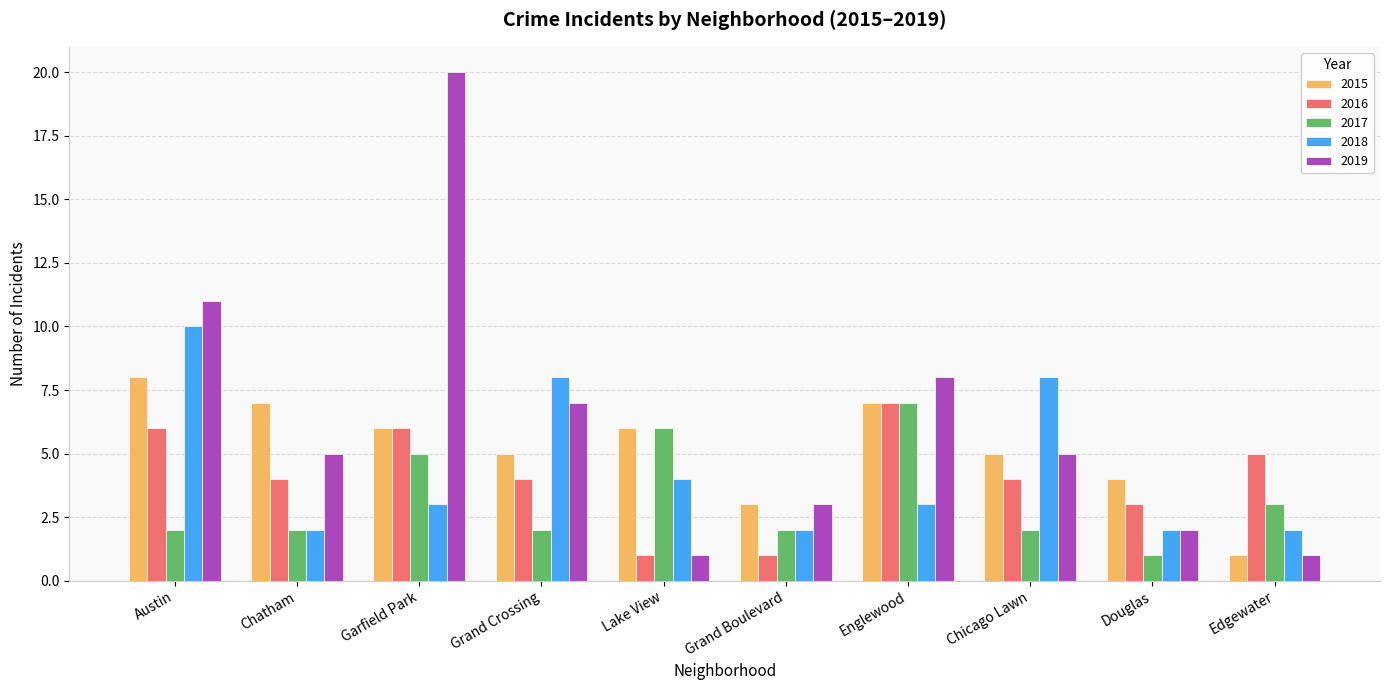

How many series are shown in this chart?

5